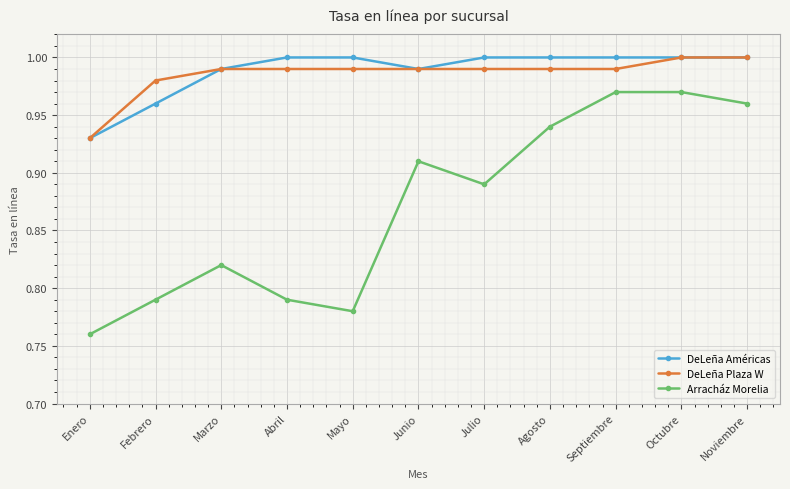

Which series changed the most between Enero and Octubre?

Arracház Morelia